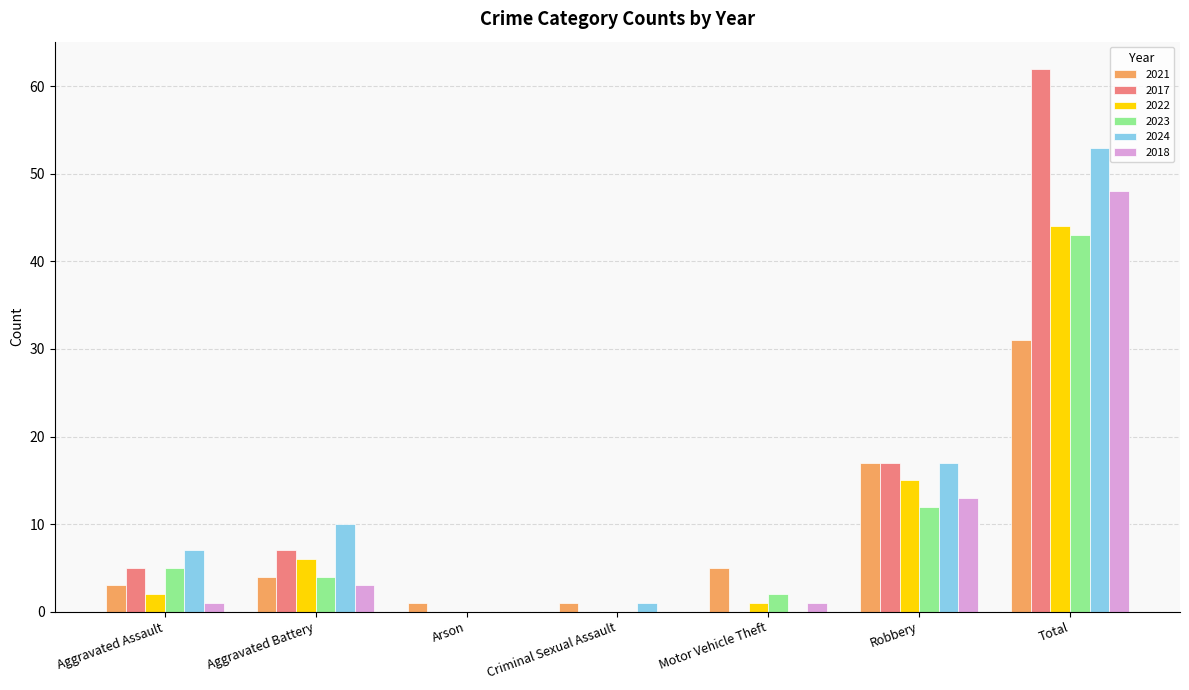

Does the chart contain stacked bars?

No